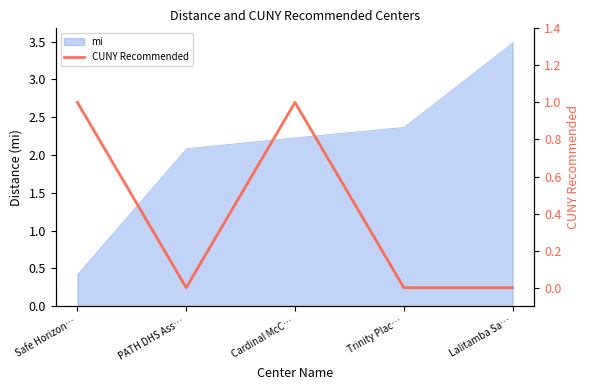

Is it true that the value at Cardinal McC… is 1?

True